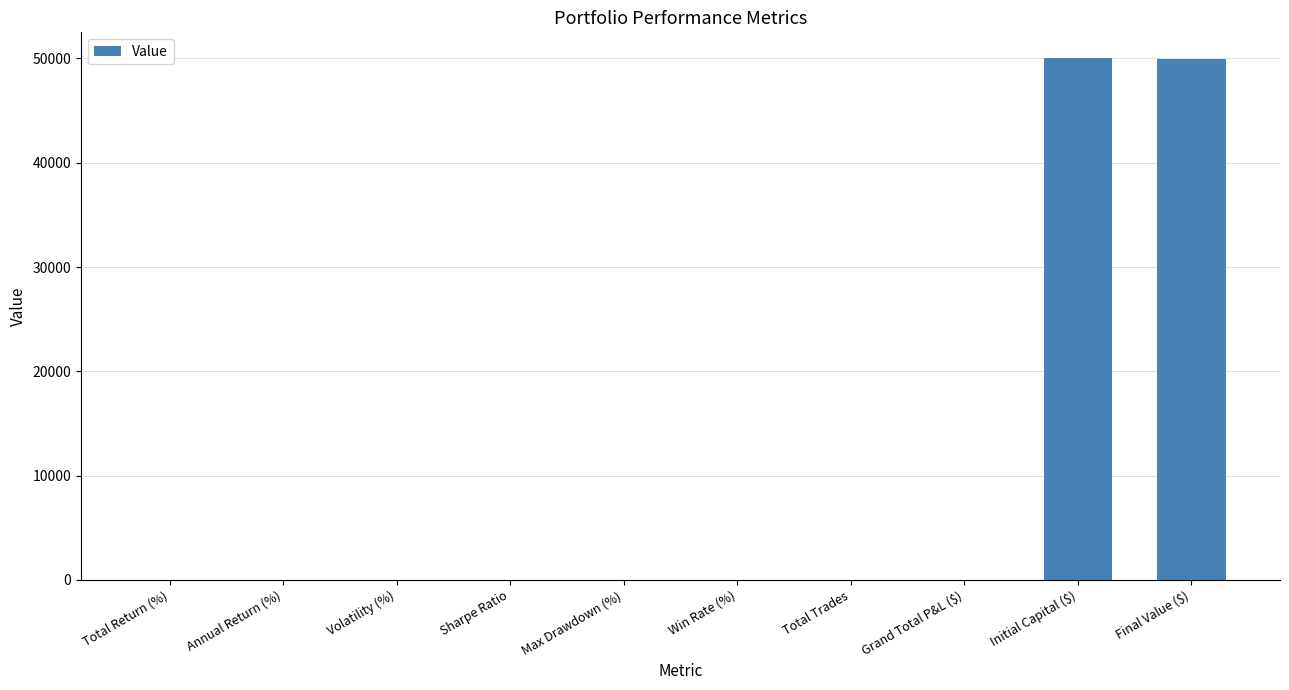

Where is the data nearest to the value 24999?

Final Value ($)